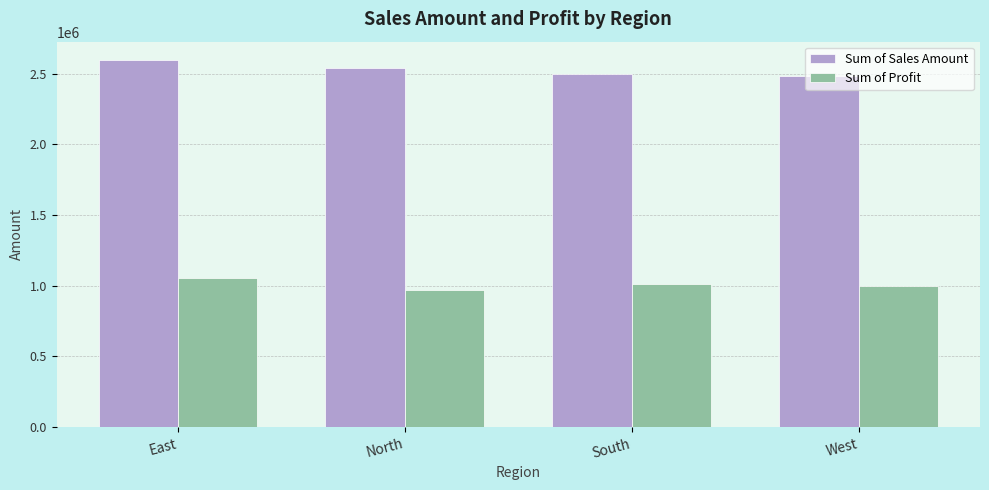

Is the value of Sum of Sales Amount at North greater than the value of Sum of Profit at South?

Yes